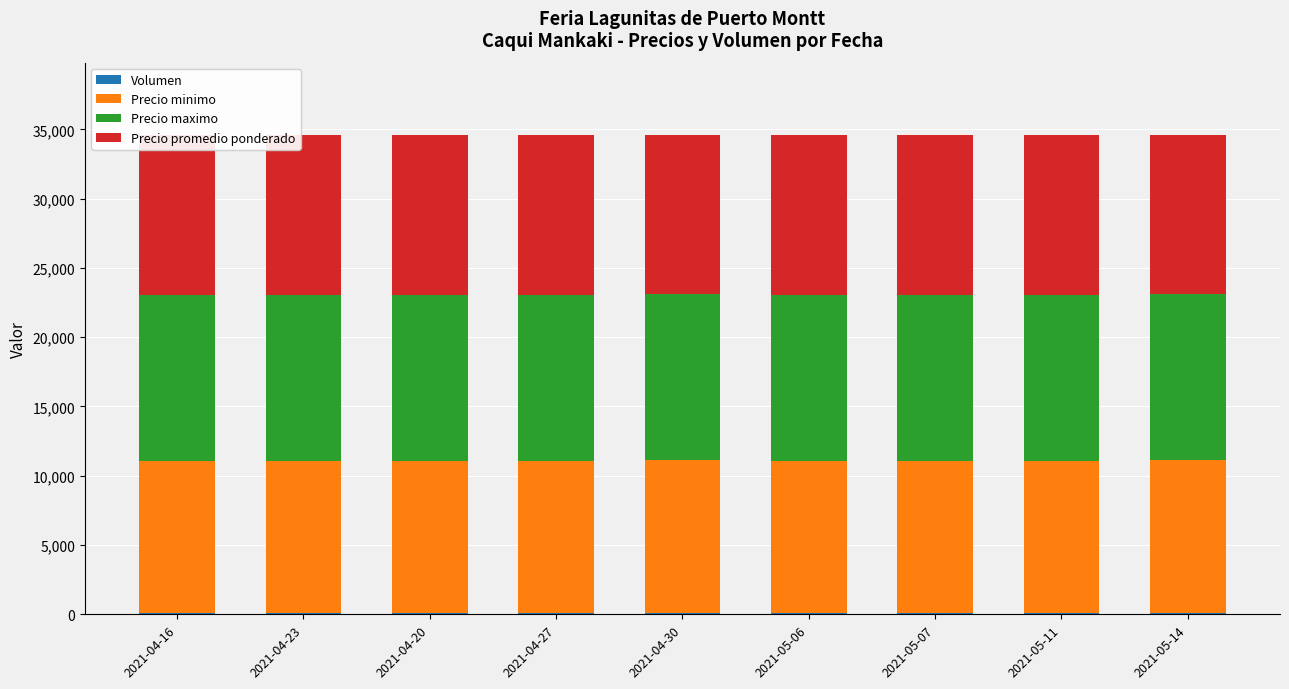

Rank the series by their maximum value, from lowest to highest.

Volumen, Precio minimo, Precio promedio ponderado, Precio maximo